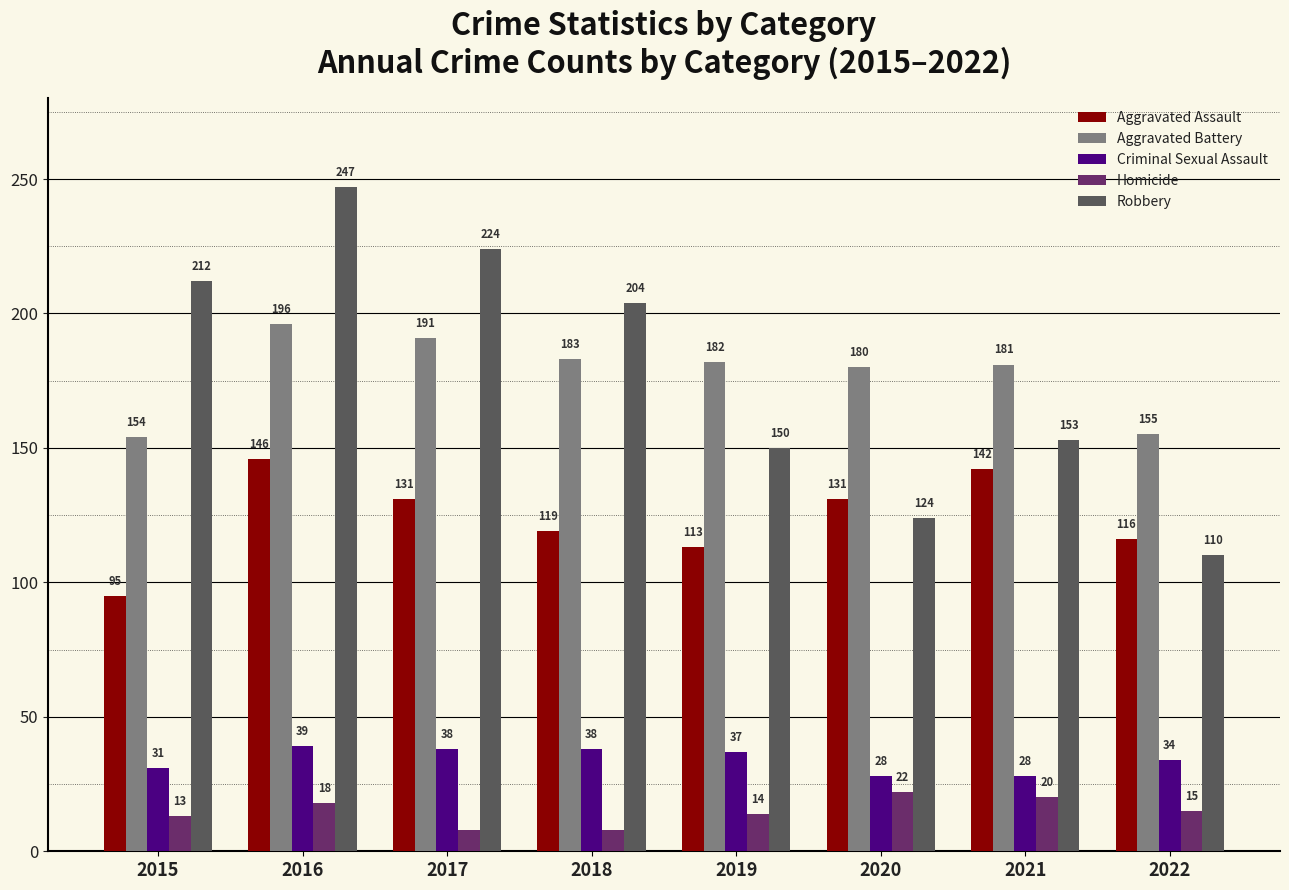

Reading left to right, transcribe all the data shown in this chart.

Aggravated Assault: 2015=95	2016=146	2017=131	2018=119	2019=113	2020=131	2021=142	2022=116
Aggravated Battery: 2015=154	2016=196	2017=191	2018=183	2019=182	2020=180	2021=181	2022=155
Criminal Sexual Assault: 2015=31	2016=39	2017=38	2018=38	2019=37	2020=28	2021=28	2022=34
Homicide: 2015=13	2016=18	2017=8	2018=8	2019=14	2020=22	2021=20	2022=15
Robbery: 2015=212	2016=247	2017=224	2018=204	2019=150	2020=124	2021=153	2022=110